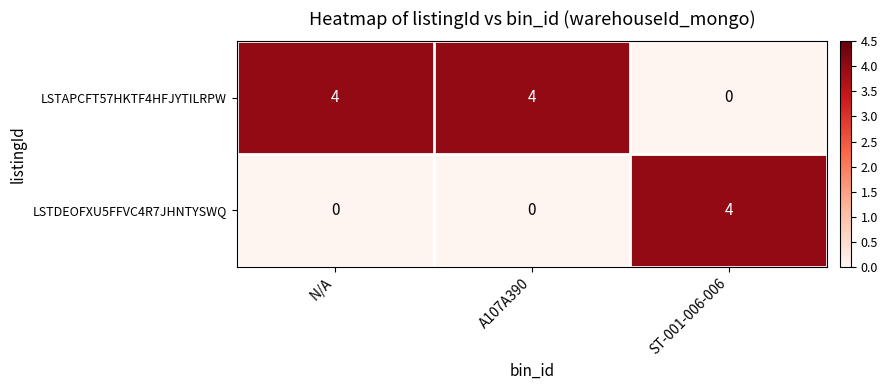

What value does the LSTAPCFT57HKTF4HFJYTILRPW series have at A107A390?

4